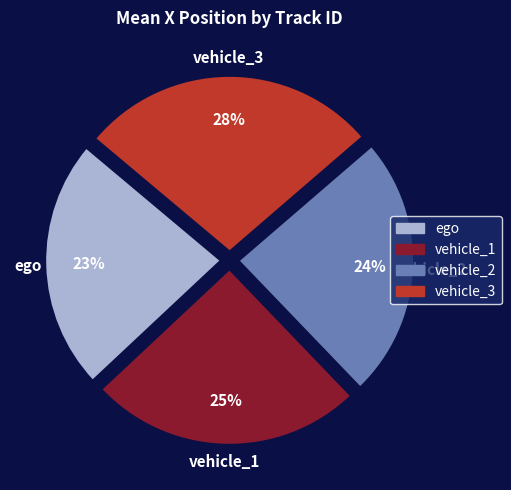

To the nearest percent, what percentage of the pie is ego?

23%